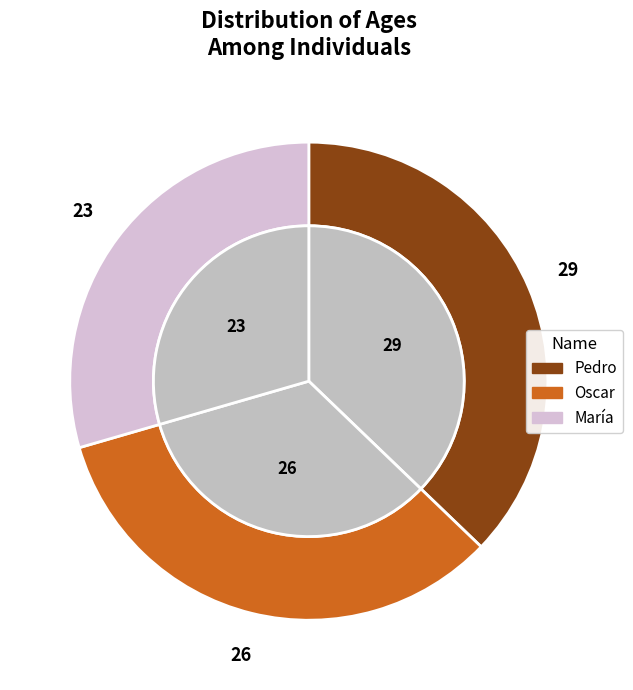

Is it true that Pedro is 37% of the pie?

True